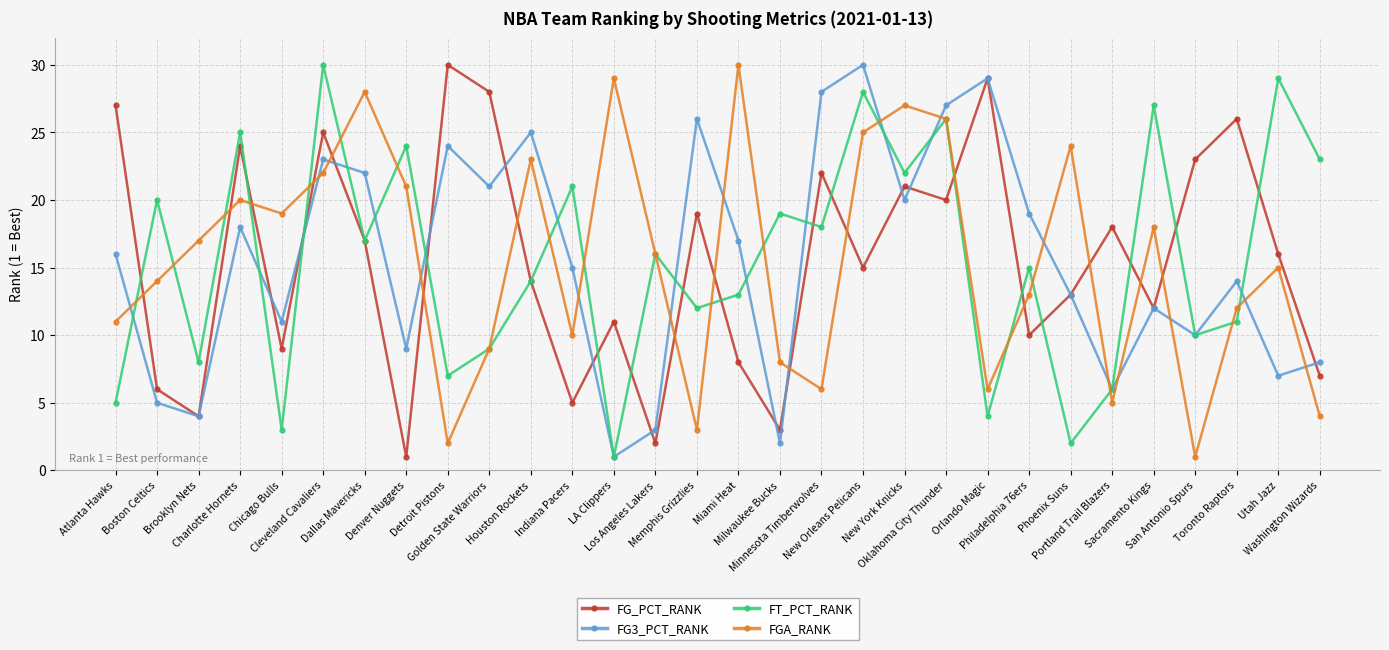

What is the highest value of the FG_PCT_RANK series?

30